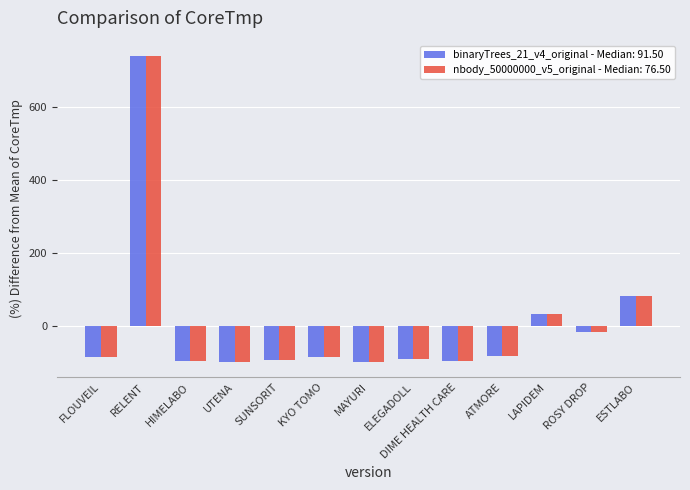

What is the approximate value of binaryTrees_21_v4_original - Median: 91.50 at FLOUVEIL?

-87.1